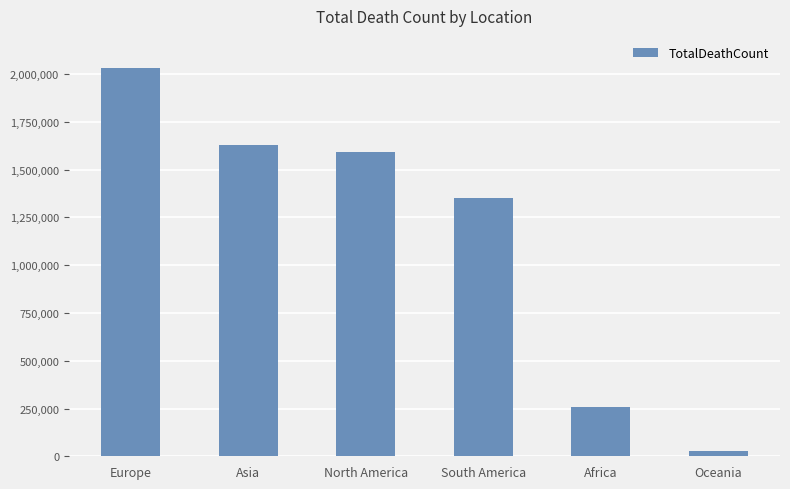

What is the sum of all values?

6882695